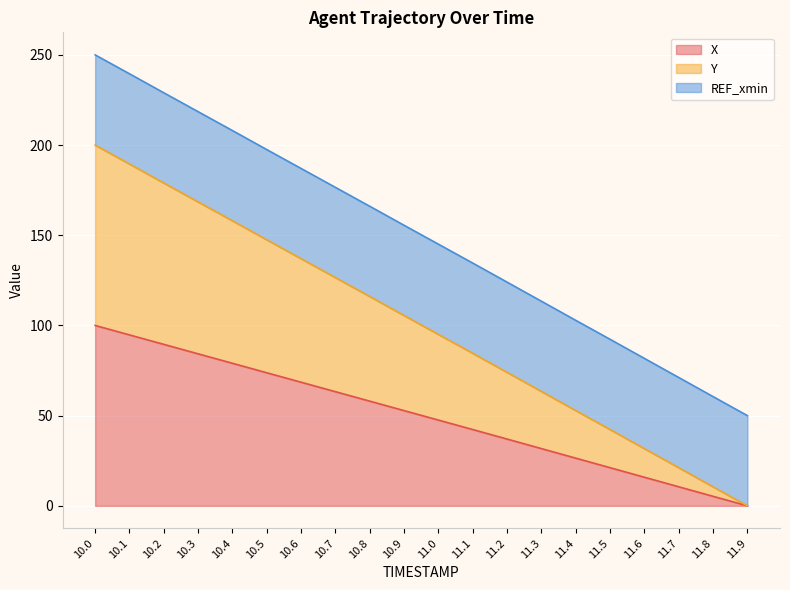

Is it true that X equals 23.3 at 10.3?

False